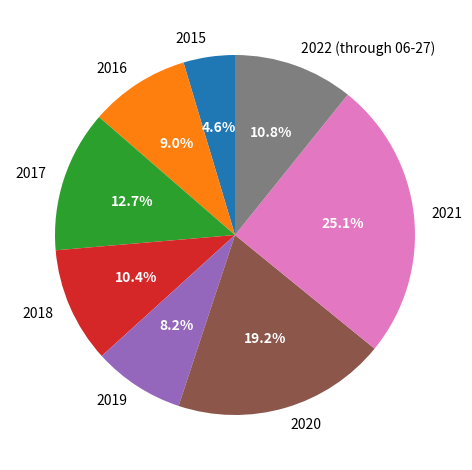

What is the smallest slice in the pie chart?

2015